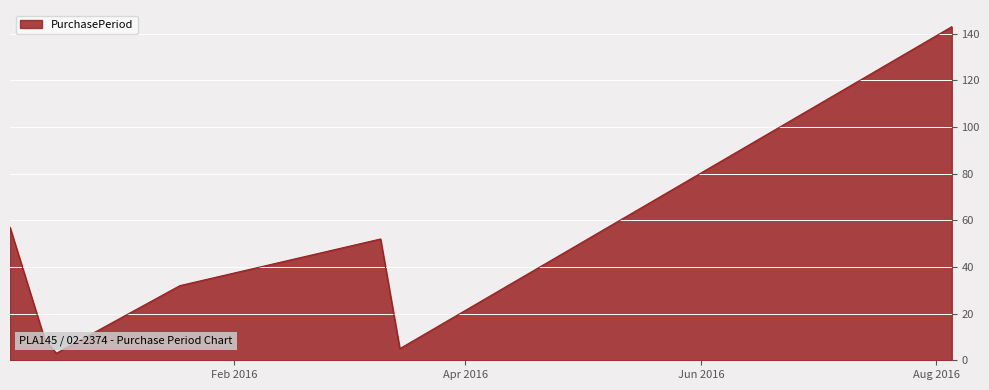

What is the greatest value displayed?

143